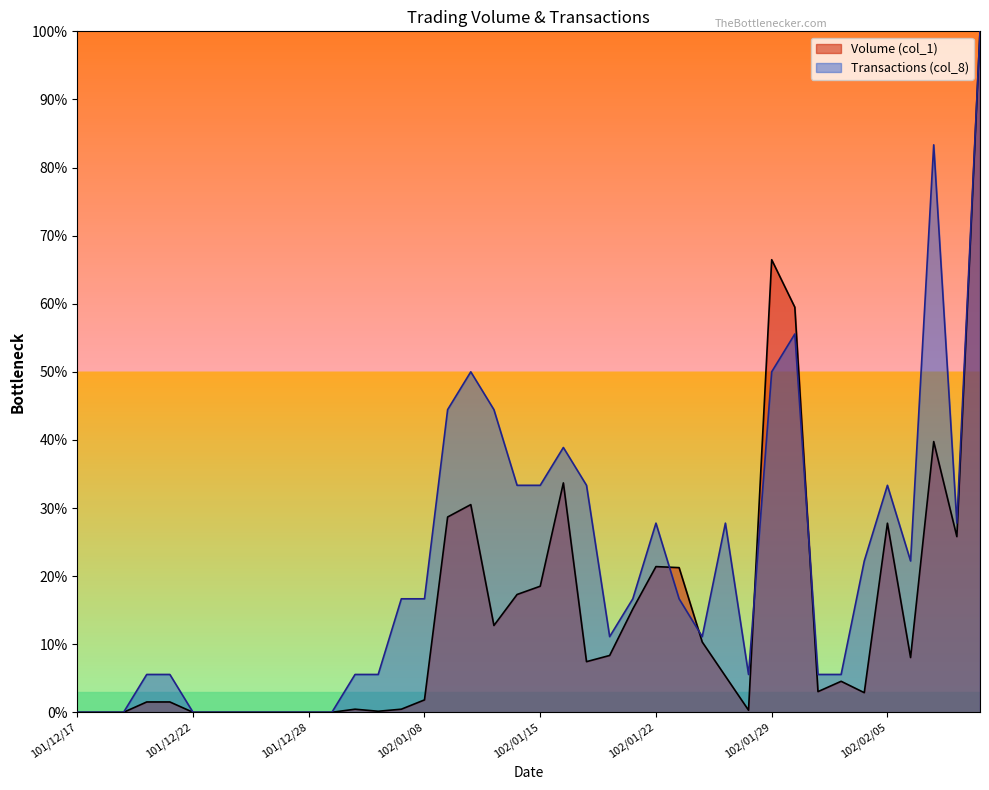

Reading left to right, list all the values displayed in this chart.

Volume (col_1): 0.0	0.0	0.0	0.0	0.0	0.0	0.0	0.0	0.0	0.0	0.0	0.0	0.0	0.0	0.0	0.0	0.3	0.3	0.1	0.2	0.2	0.3	0.1	0.1	0.2	0.2	0.2	0.1	0.1	0.0	0.7	0.6	0.0	0.0	0.0	0.3	0.1	0.4	0.3	1.0
Transactions (col_8): 0.0	0.0	0.0	0.1	0.1	0.0	0.0	0.0	0.0	0.0	0.0	0.0	0.1	0.1	0.2	0.2	0.4	0.5	0.4	0.3	0.3	0.4	0.3	0.1	0.2	0.3	0.2	0.1	0.3	0.1	0.5	0.6	0.1	0.1	0.2	0.3	0.2	0.8	0.3	1.0